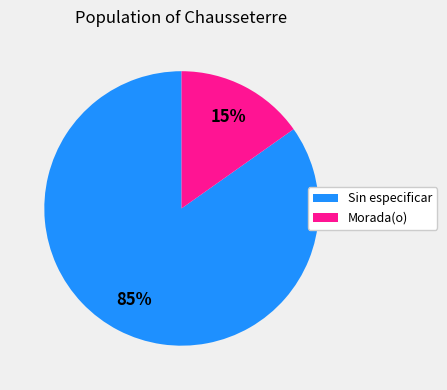

Combined, do Morada(o) and Sin especificar account for over 50%?

Yes